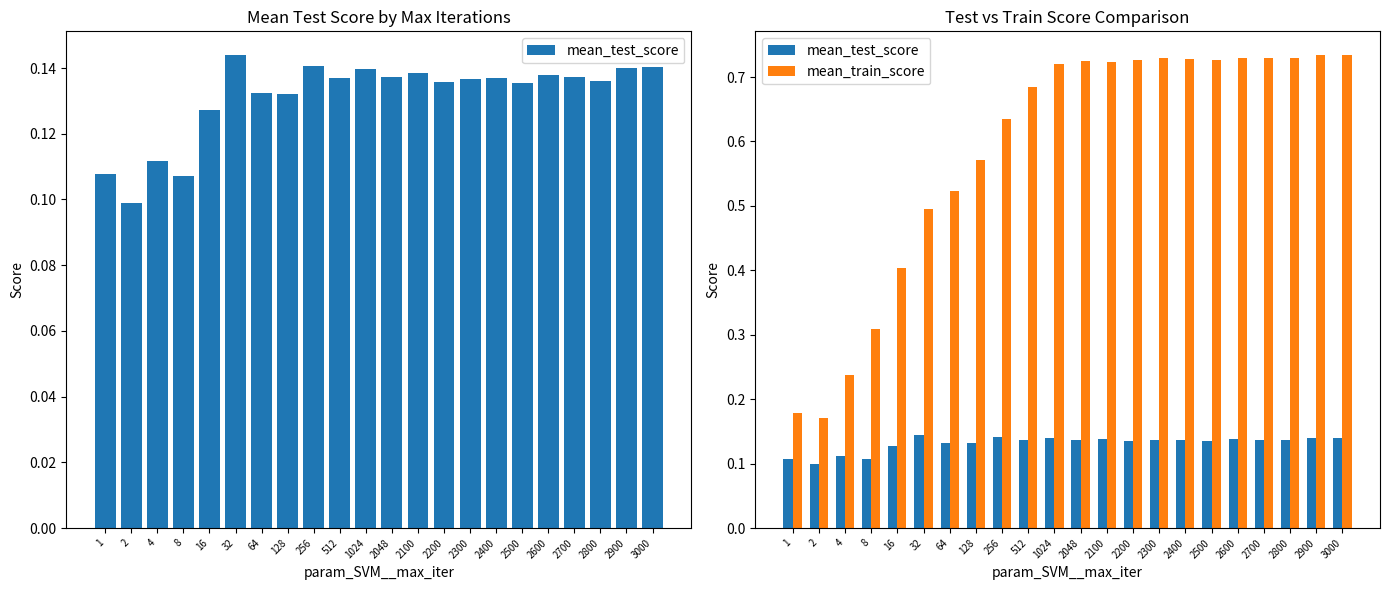

What is the difference between the maximum and minimum values in the mean_train_score series?

0.6